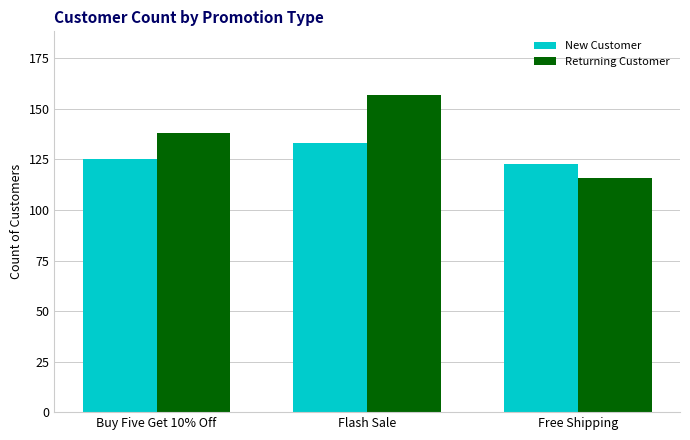

The New Customer series shows 125 at Buy Five Get 10% Off. True or false?

True